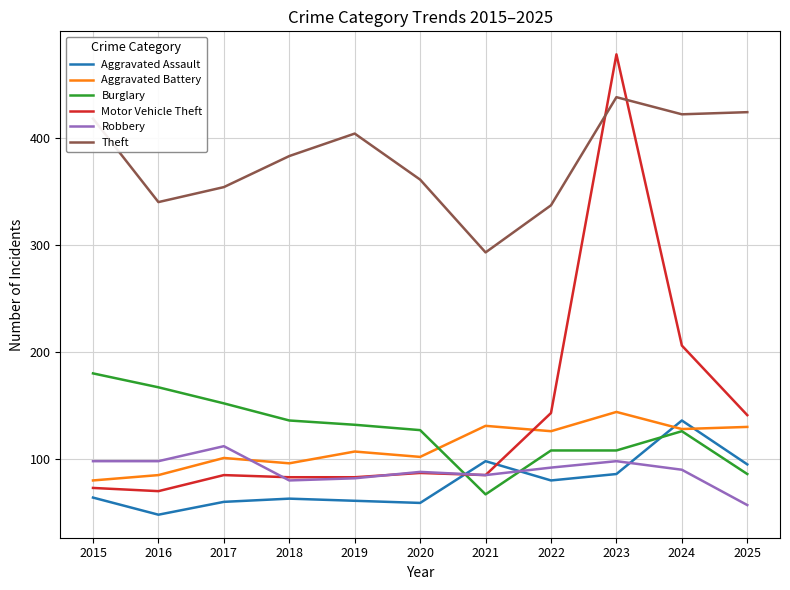

What are all the series names shown in the legend?

Aggravated Assault, Aggravated Battery, Burglary, Motor Vehicle Theft, Robbery, Theft